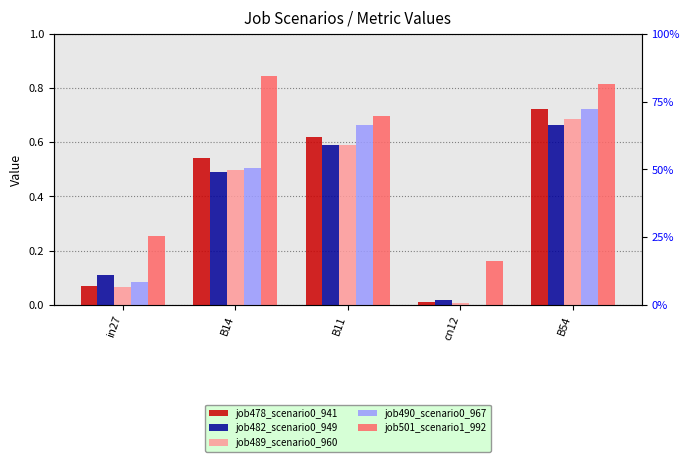

Does the chart contain stacked bars?

No